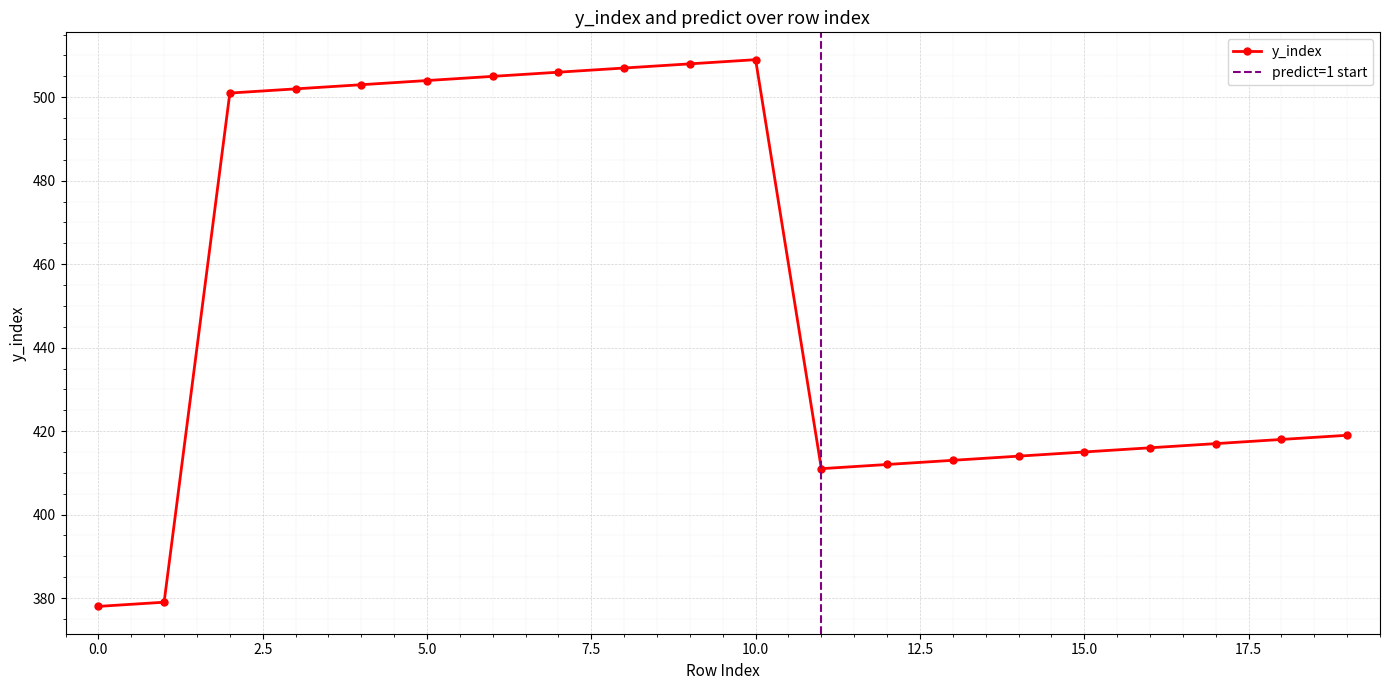

Rank the categories by value from highest to lowest.

10, 9, 8, 7, 6, 5, 4, 3, 2, 19, 18, 17, 16, 15, 14, 13, 12, 11, 1, 0